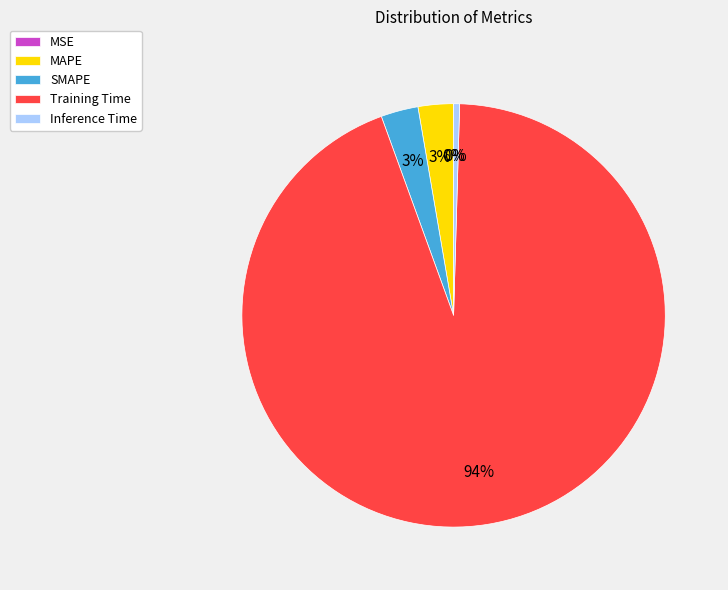

To the nearest percent, what is the combined percentage of SMAPE and Inference Time?

3%